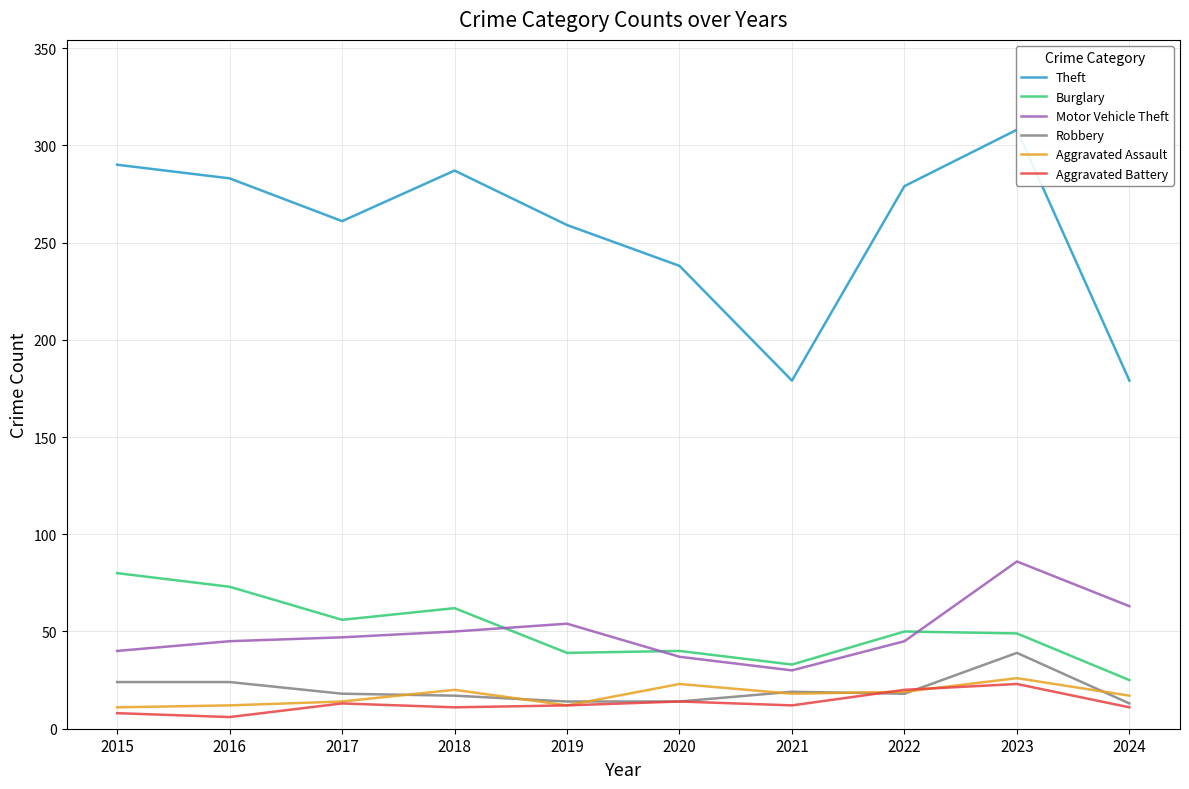

Reading left to right, what are all the values shown in this chart?

Theft: 290	283	261	287	259	238	179	279	308	179
Burglary: 80	73	56	62	39	40	33	50	49	25
Motor Vehicle Theft: 40	45	47	50	54	37	30	45	86	63
Robbery: 24	24	18	17	14	14	19	18	39	13
Aggravated Assault: 11	12	14	20	12	23	18	19	26	17
Aggravated Battery: 8	6	13	11	12	14	12	20	23	11